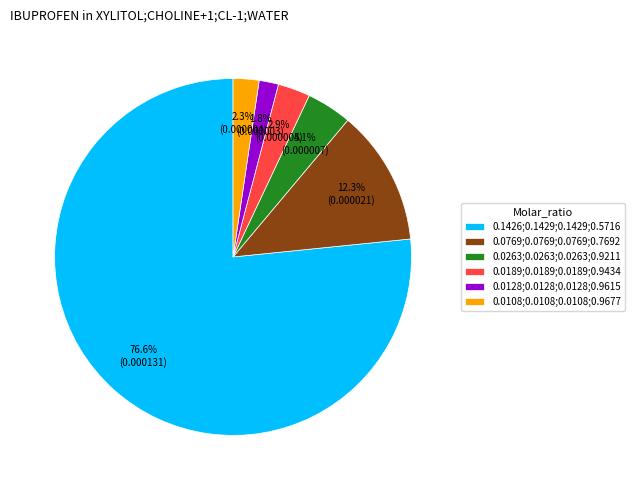

How many slices are in this pie chart?

6